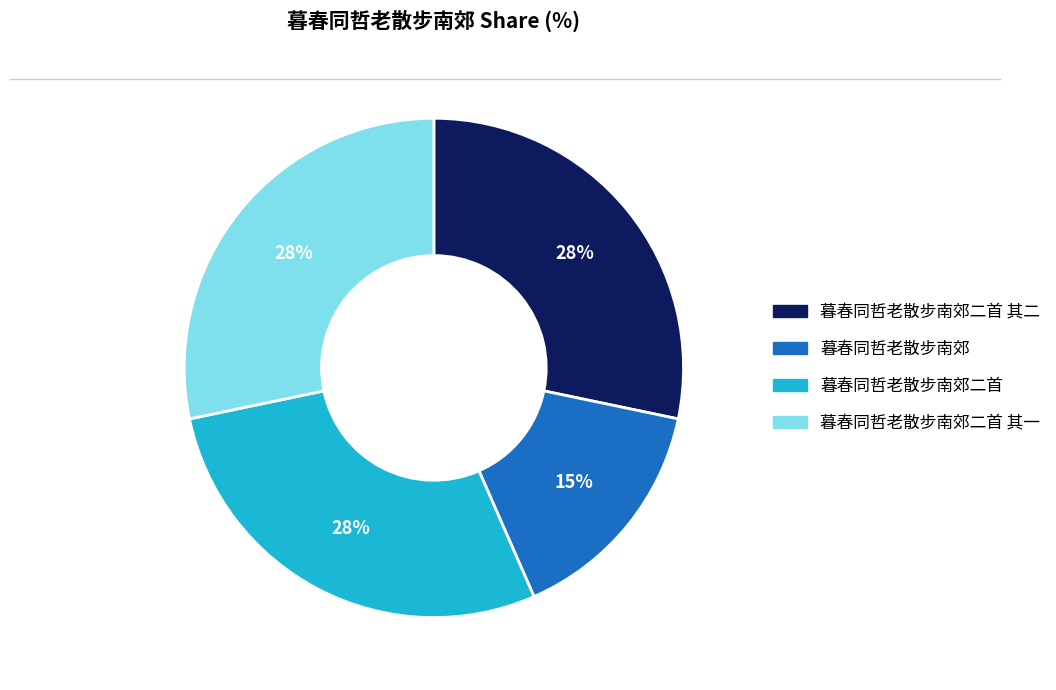

True or false: 暮春同哲老散步南郊二首 accounts for 28% of the total.

True